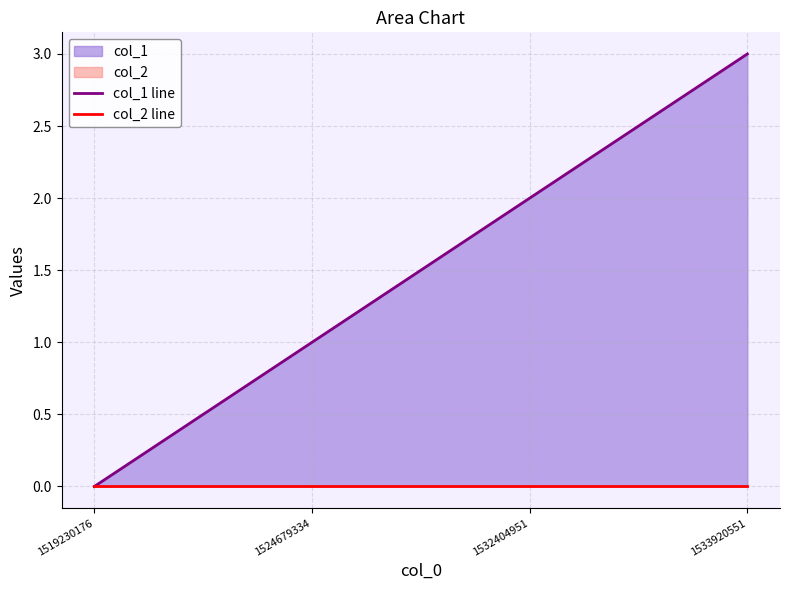

How many values in the col_1 line series exceed 2?

1